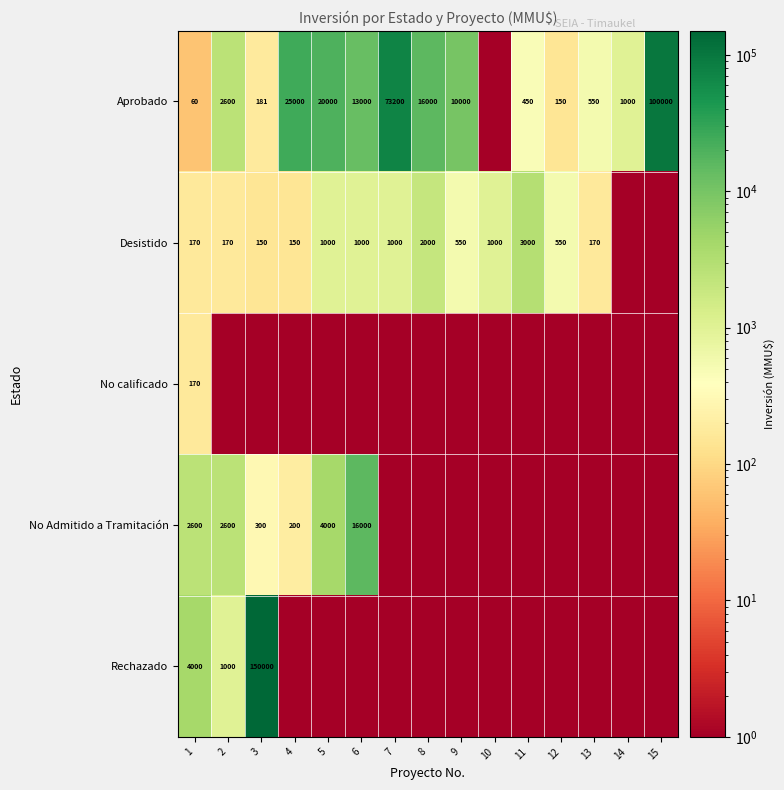

Is it true that Desistido equals 60 at 2?

False